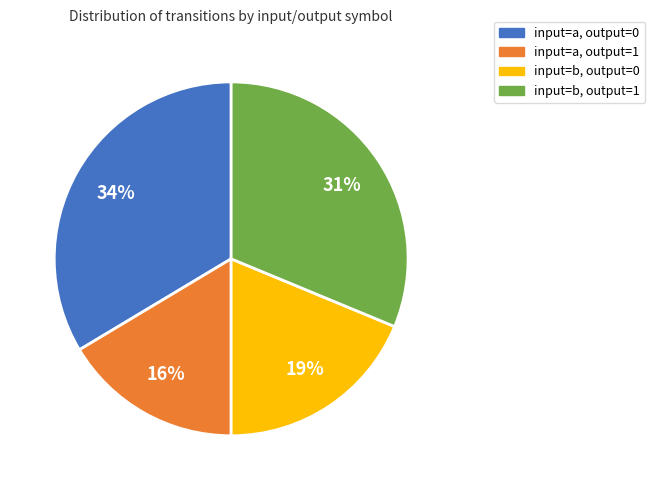

Is the sum of input=b, output=1 and input=a, output=1 greater than half?

No